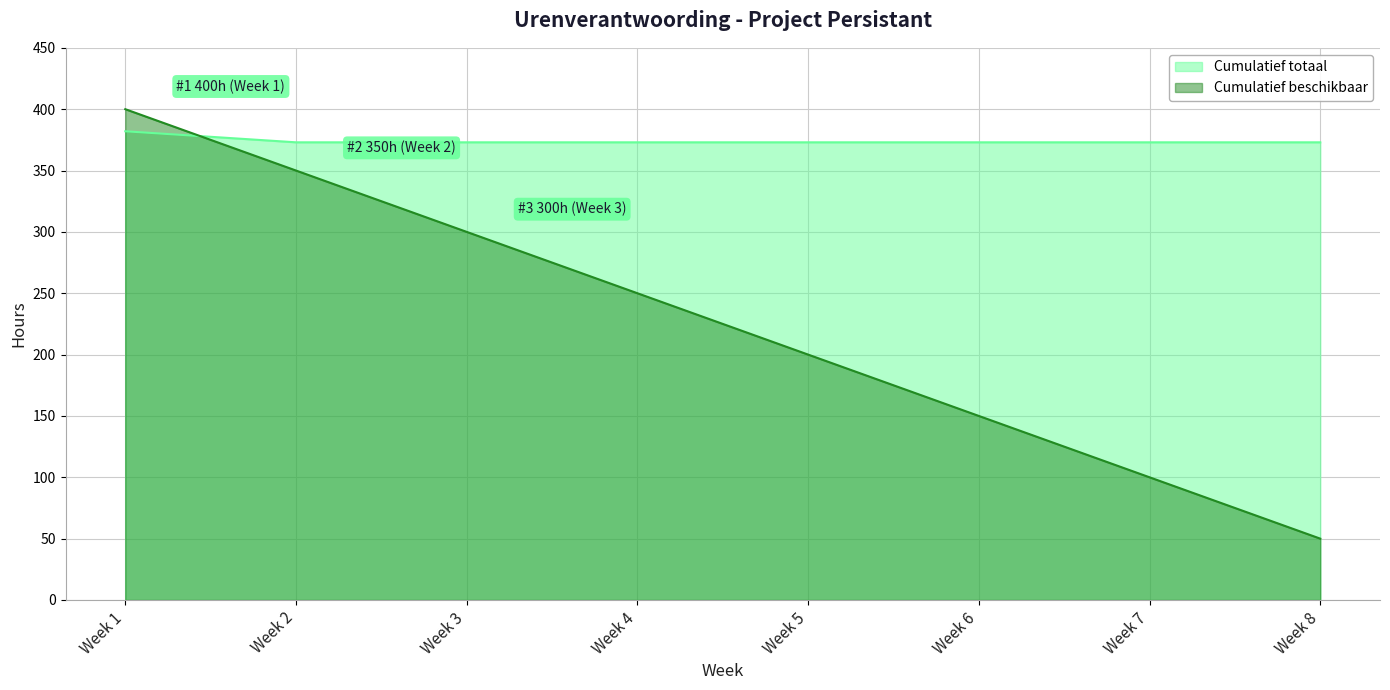

What is the maximum value for Cumulatief beschikbaar?

400